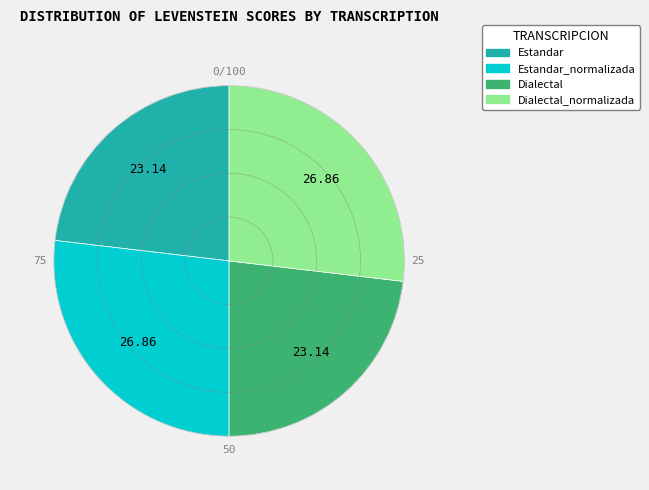

Is there a majority slice in this chart?

No